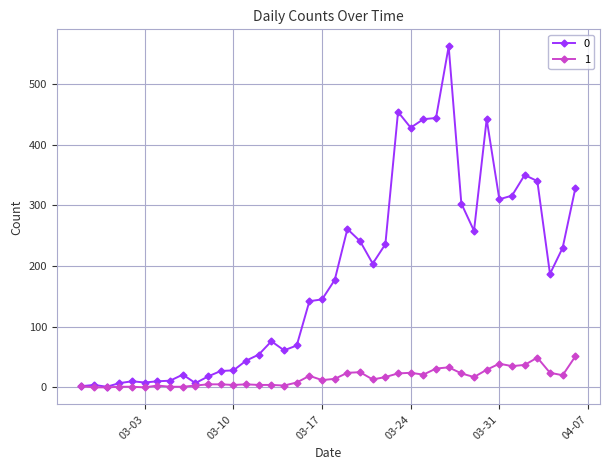

True or false: 1 has more than 0 points higher than both neighbors.

True